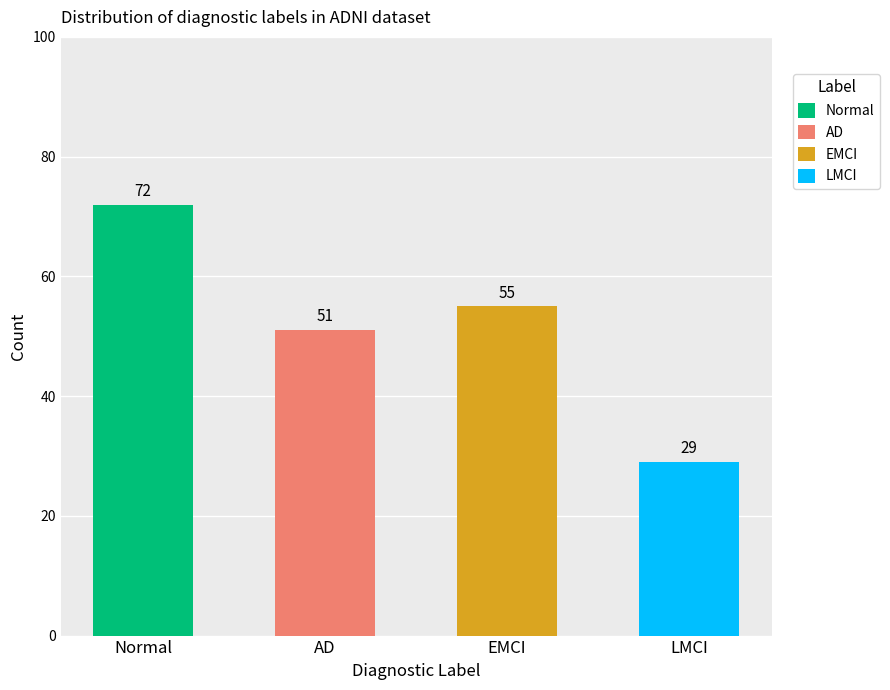

What is the total value across all series at Normal?

72